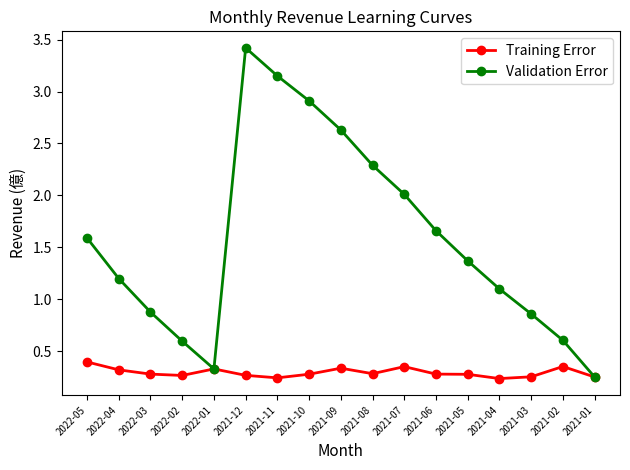

At which label does Validation Error reach its minimum?

2021-01